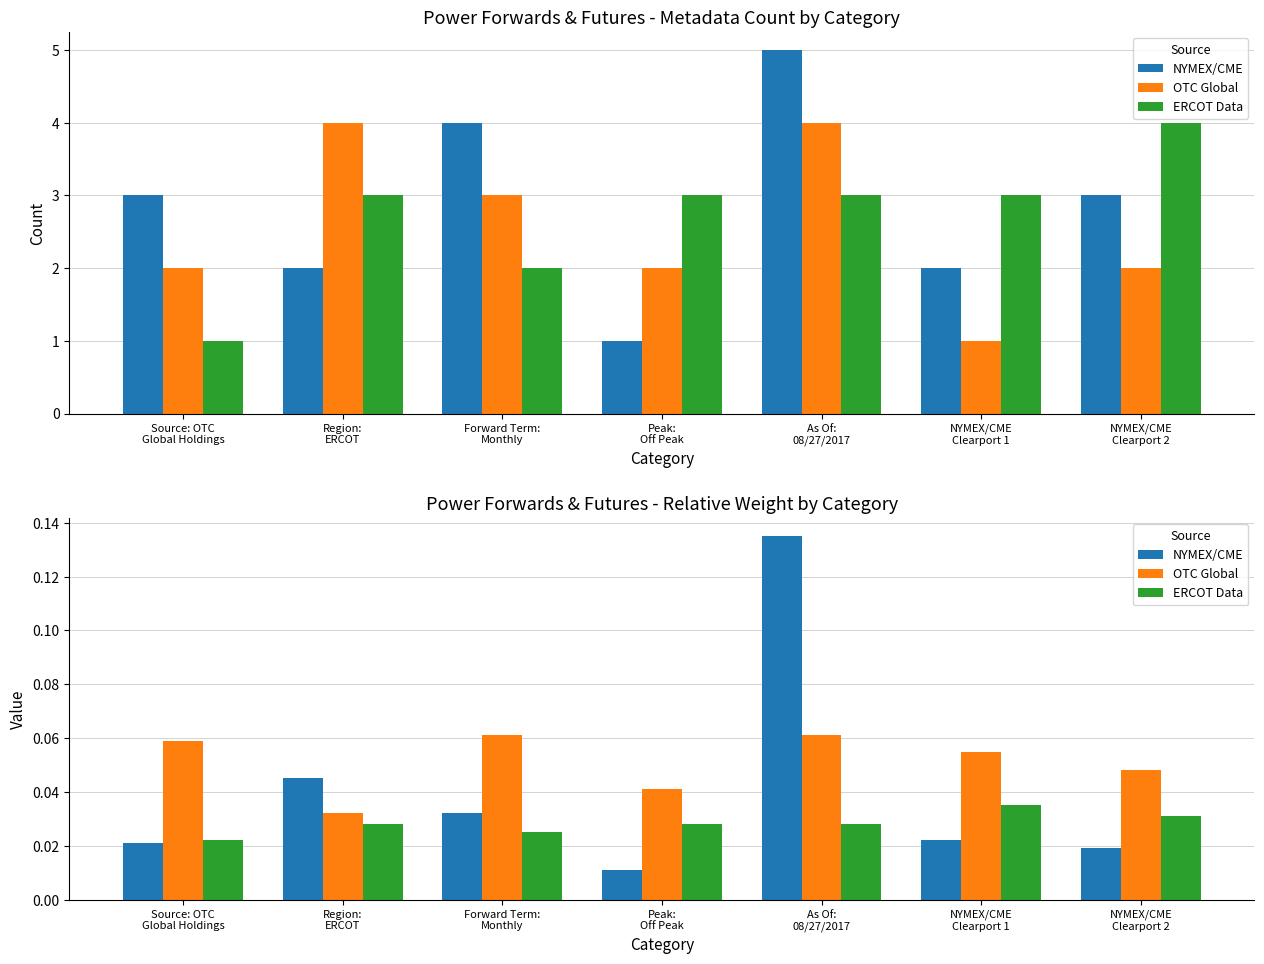

Which series has the largest total across all categories?

OTC Global